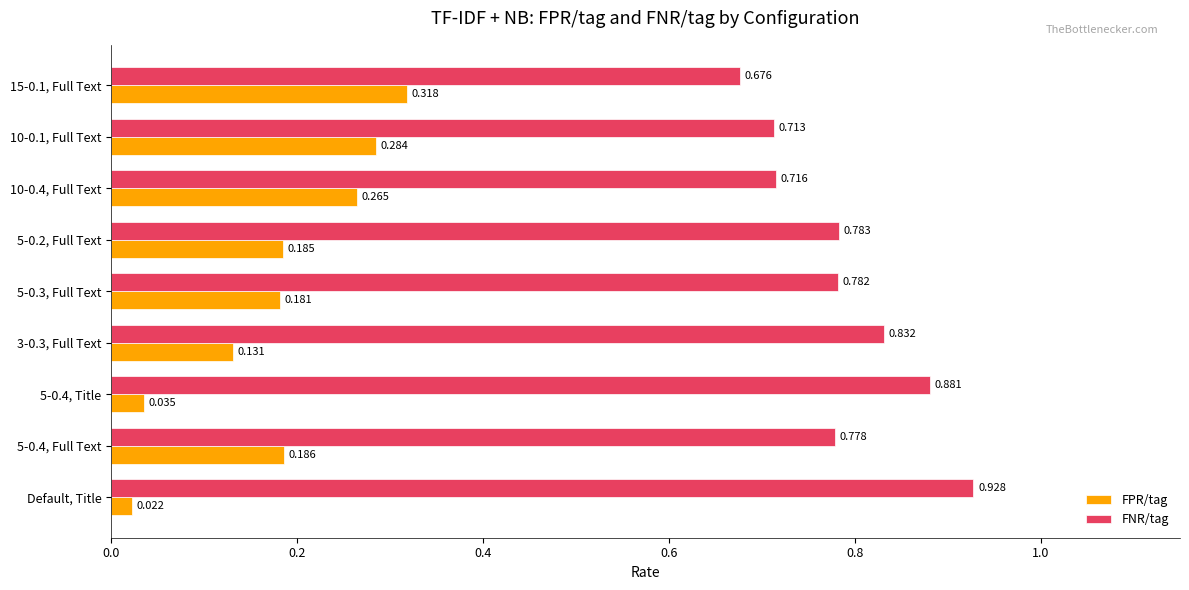

At how many categories does at least one series exceed 0?

9